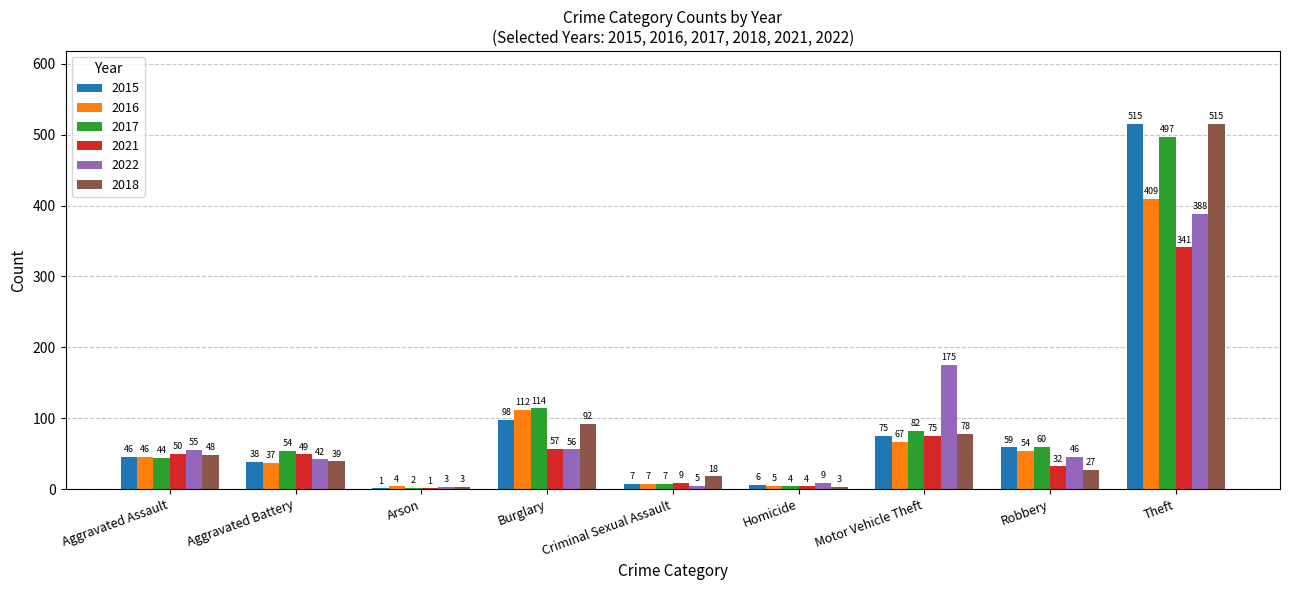

What is the sum of all 2022 values?

779